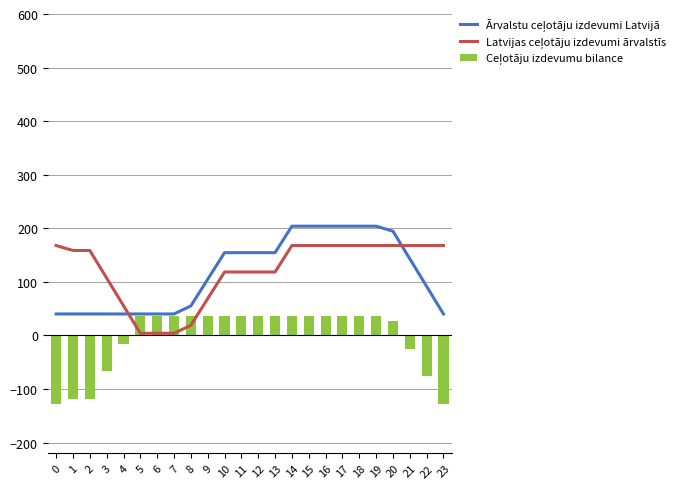

What is the difference between the highest and lowest values at 11?

118.5